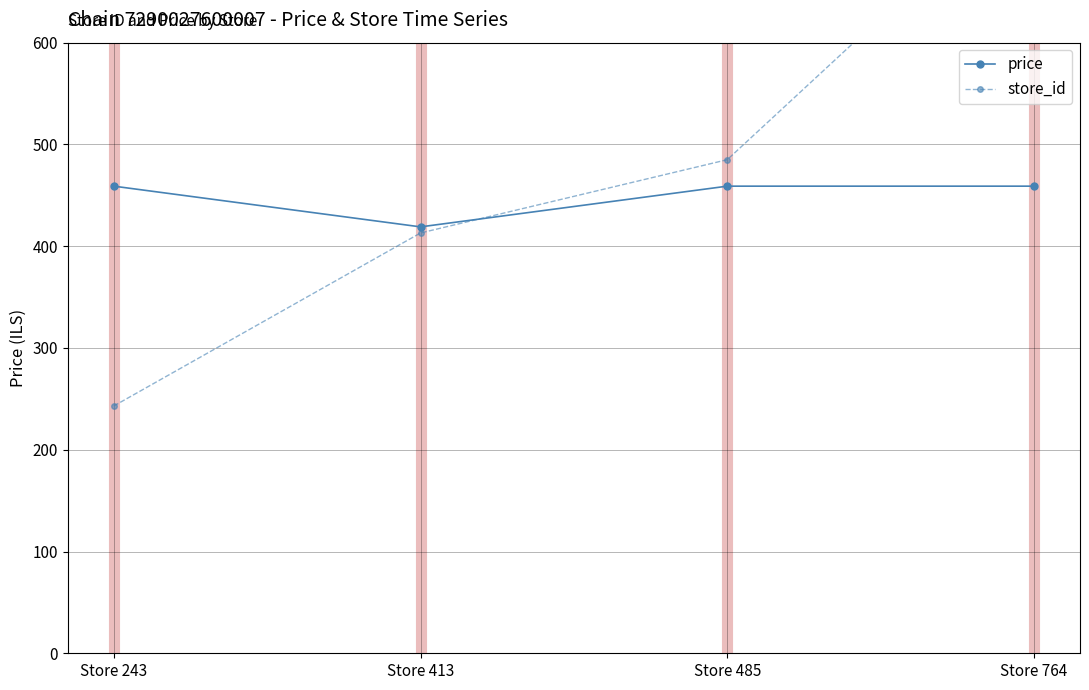

Rank the categories by store_id value from lowest to highest.

Store 243, Store 413, Store 485, Store 764